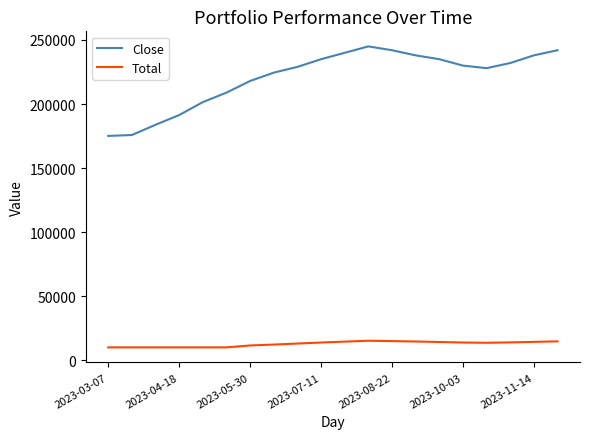

Which series has the largest total across all categories?

Close